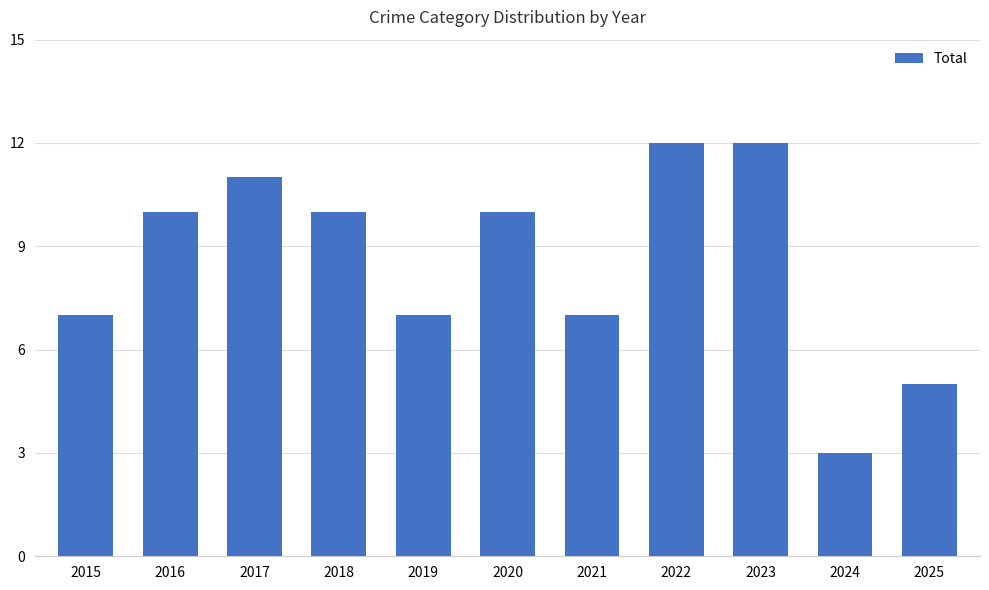

Reading left to right, list all the values displayed in this chart.

7	10	11	10	7	10	7	12	12	3	5